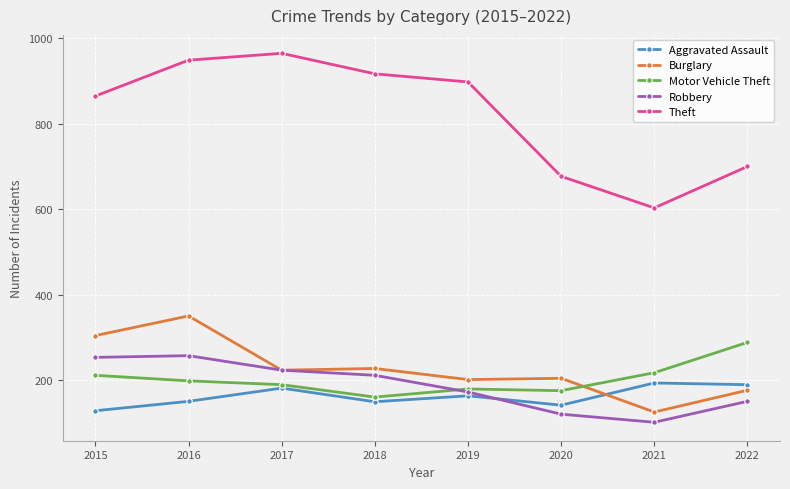

Which category has the highest value in the Theft series?

2017